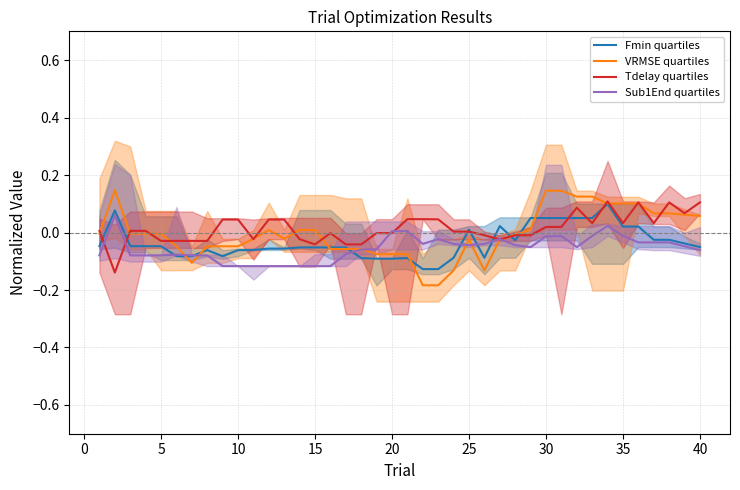

After their last crossing, which series has the higher values: VRMSE quartiles or Sub1End quartiles?

VRMSE quartiles